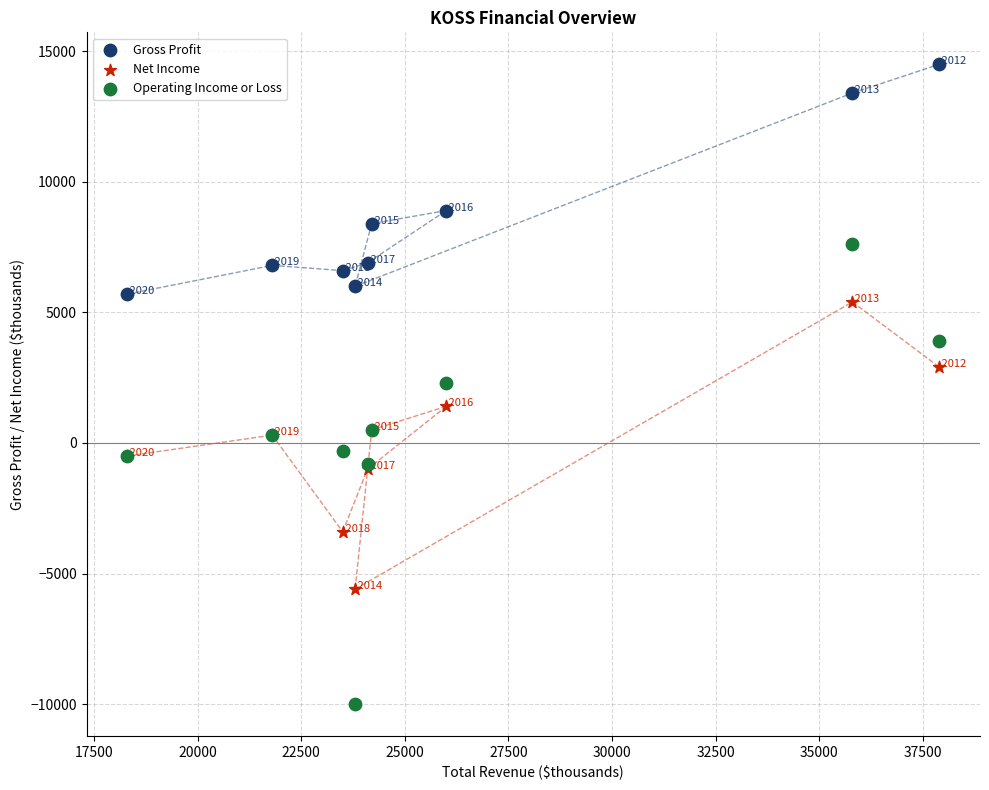

What is the X range (max minus min) for the scatter plot?

19600